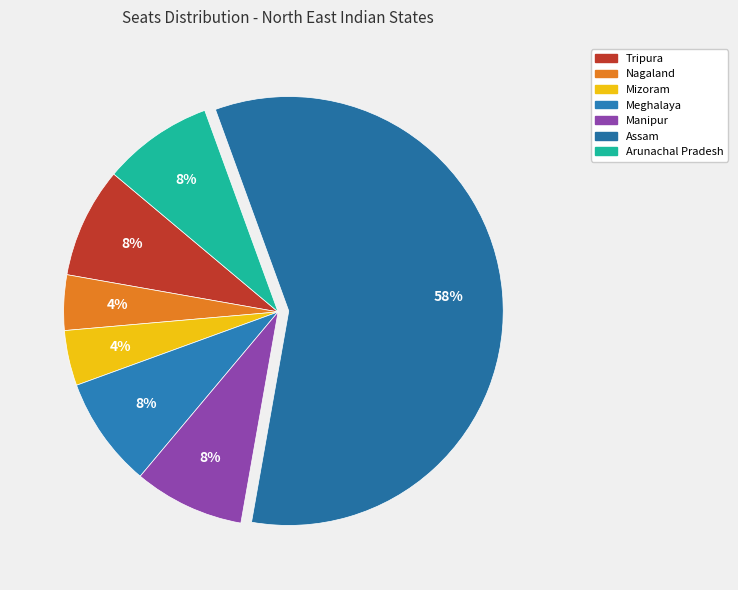

To the nearest percent, what portion does Assam represent?

58%